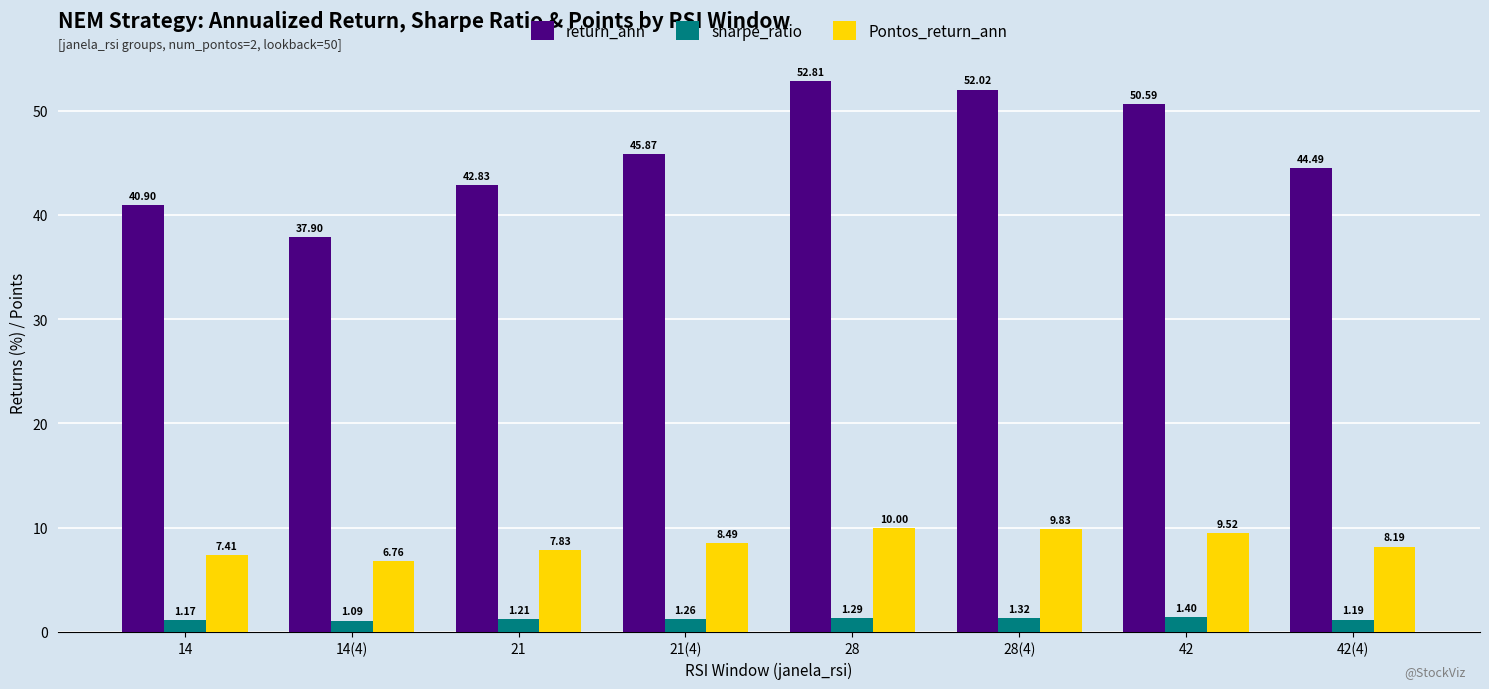

Count the number of categories in the chart.

8